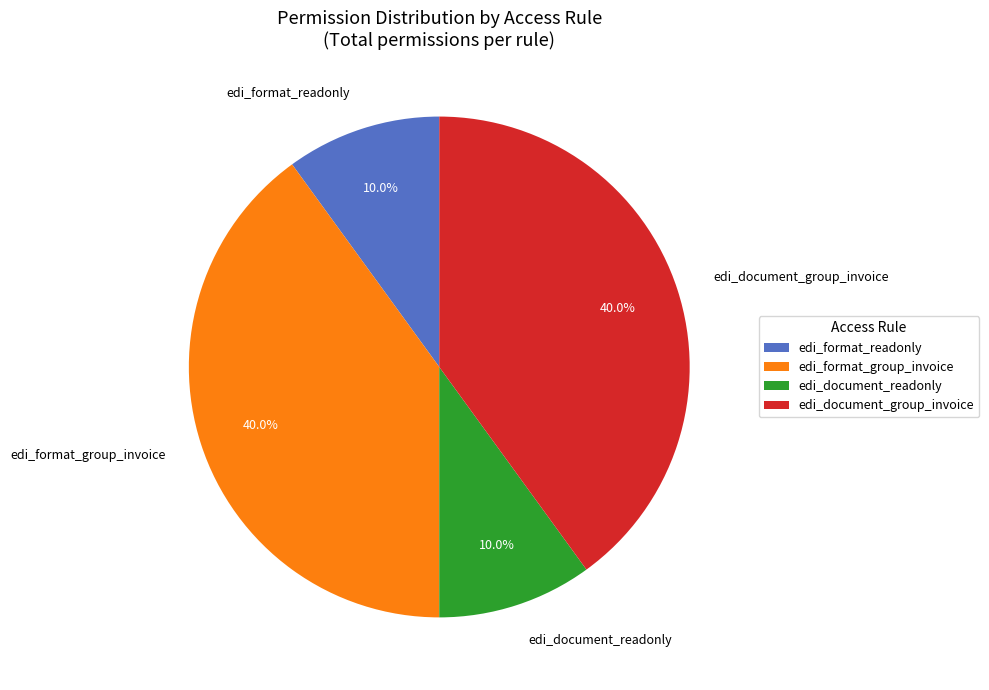

Count the number of slices in the pie.

4